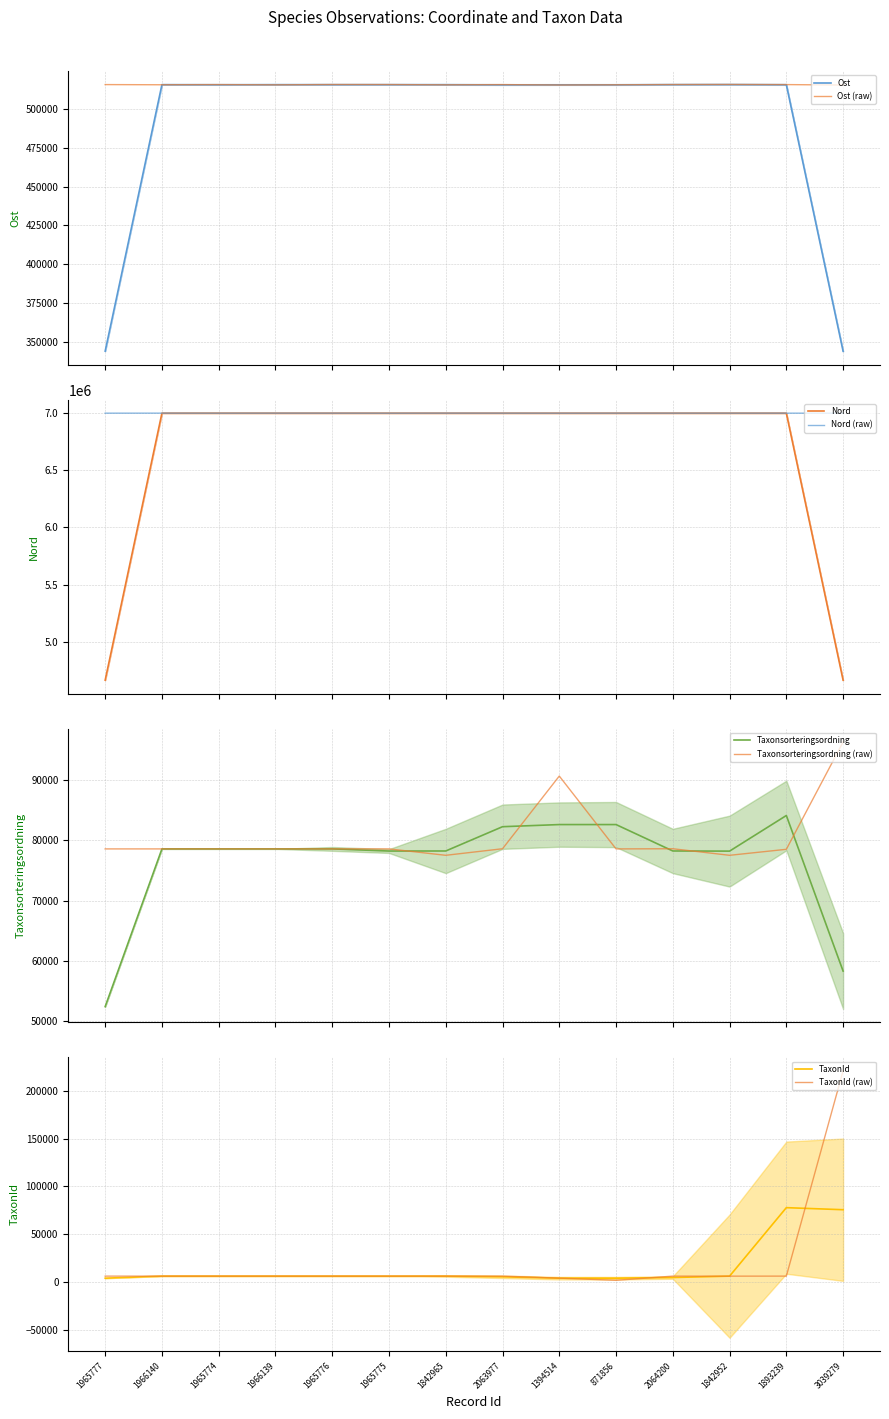

True or false: TaxonId and Nord cross at least once.

False